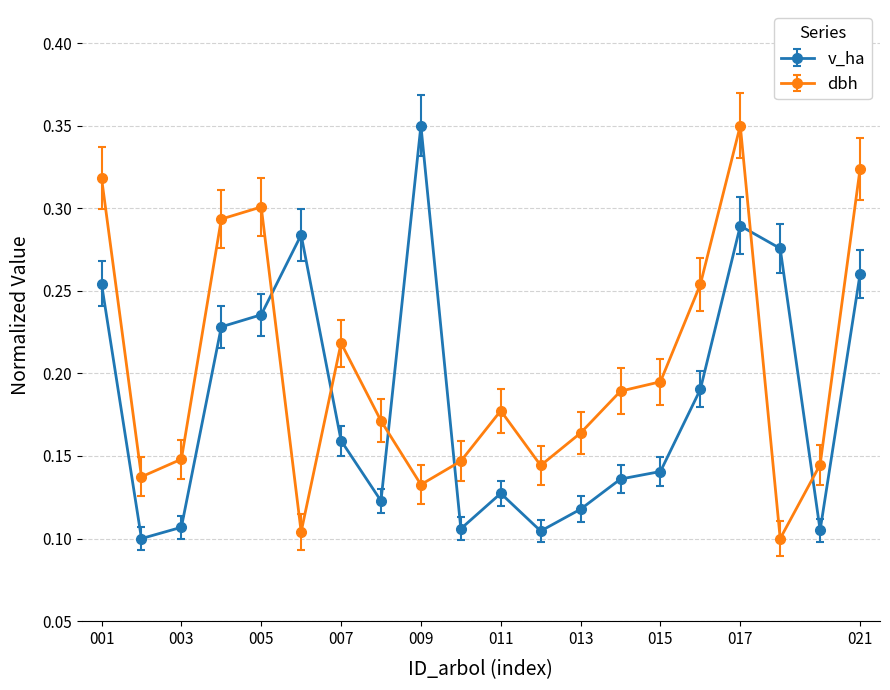

How many data points does each series have?

20